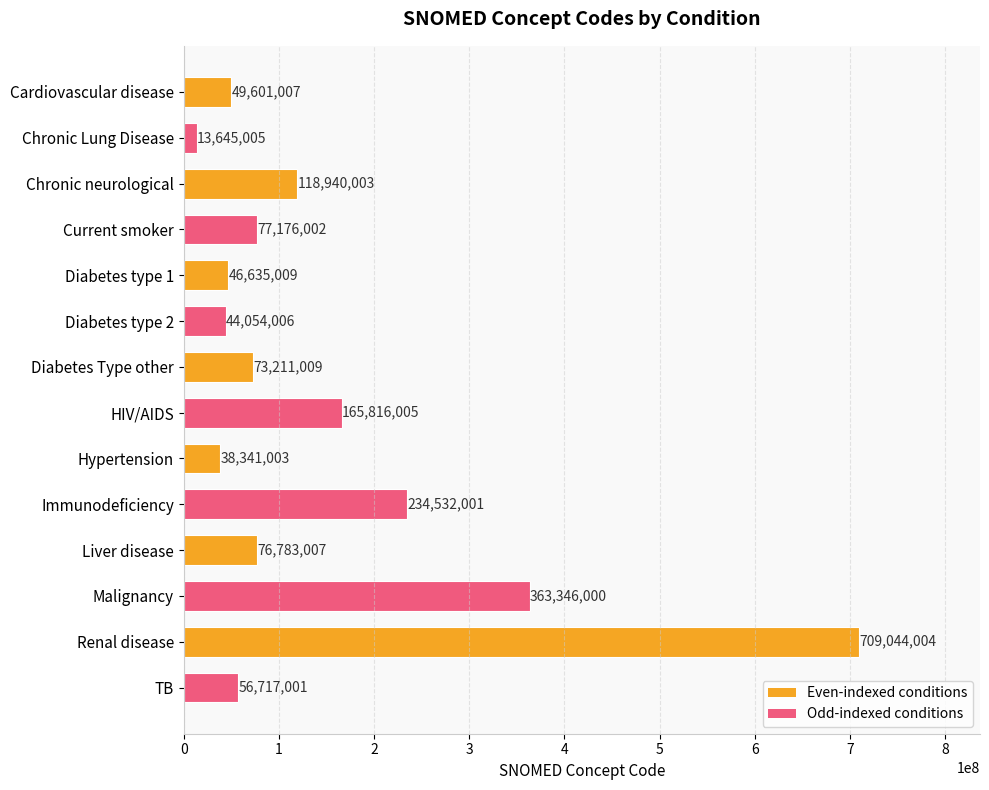

The value at Liver disease is 76783007. True or false?

True